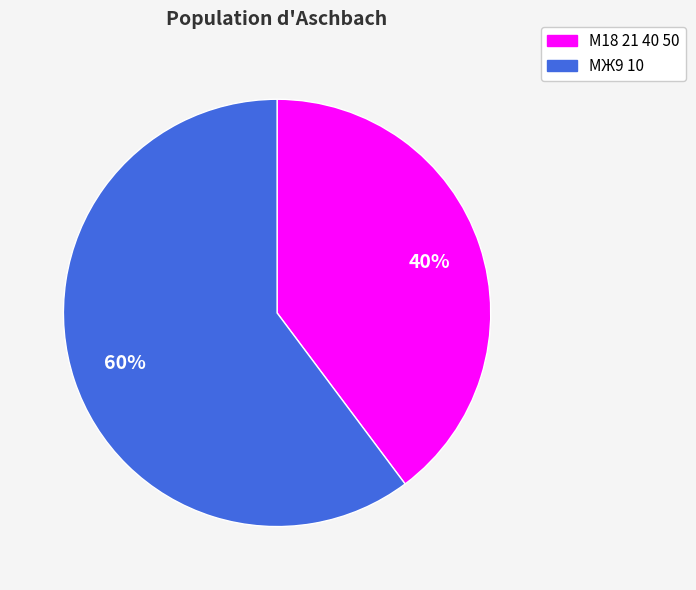

To the nearest percent, what is the difference between the largest and smallest slice percentages?

20%